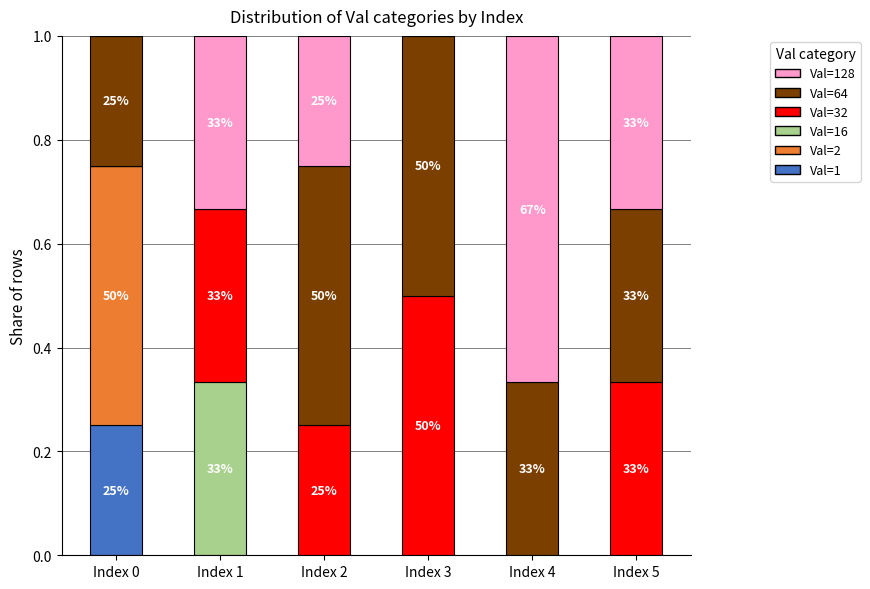

What is the total value across all series at Index 4?

1.0